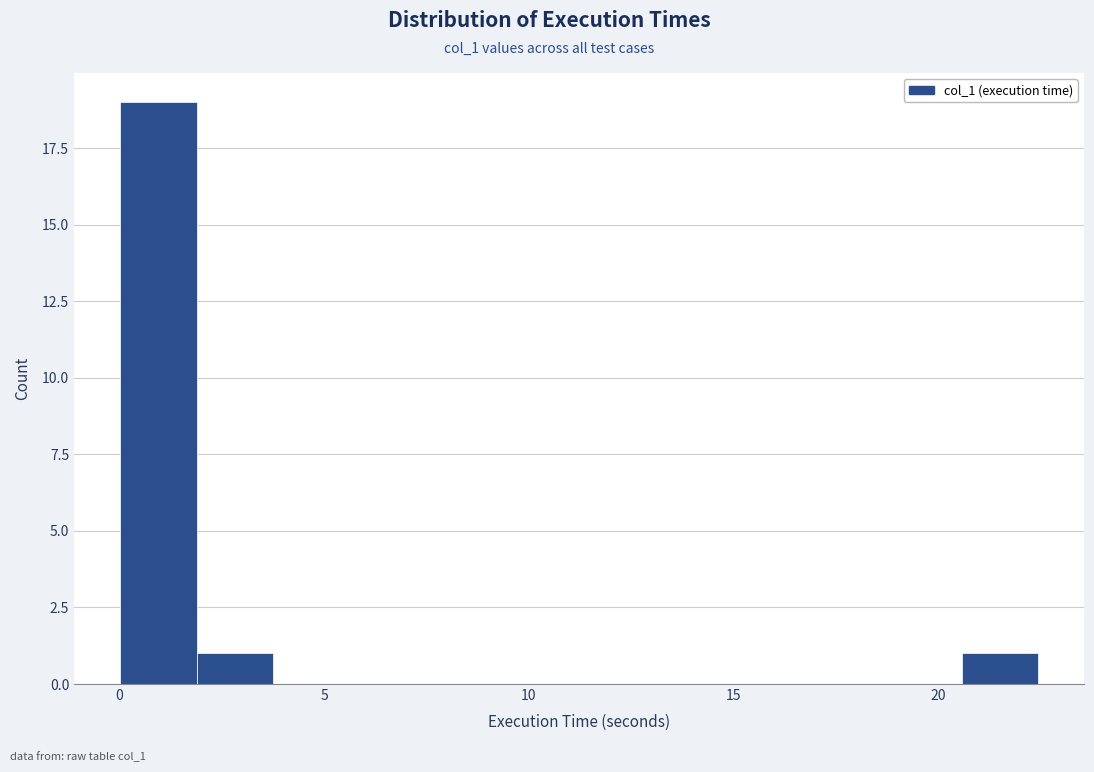

Around what value on the x-axis is the tallest bar? Give the approximate position of its centre, as read against the axis.

1.0